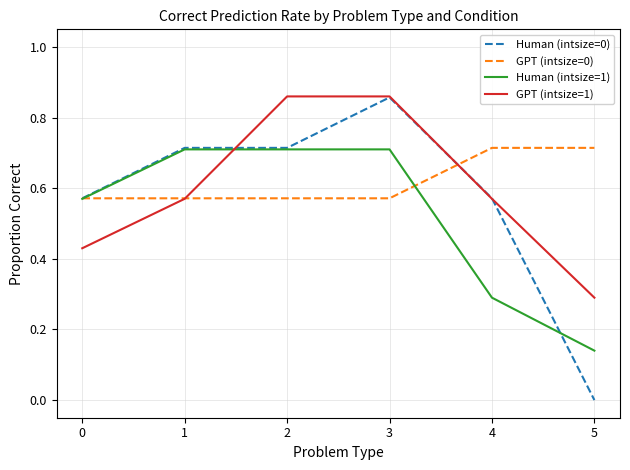

The Human (intsize=1) series shows 0.3 at 4. True or false?

True